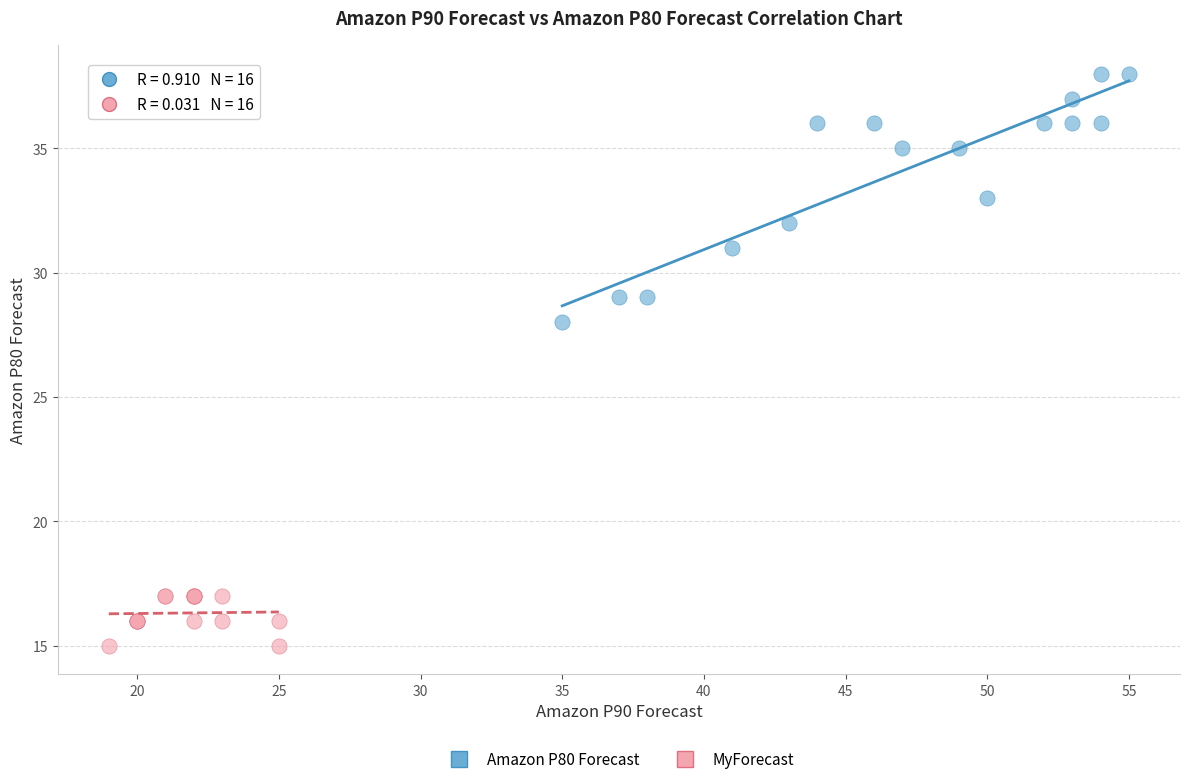

Which series contains the highest Y value?

Amazon P80 Forecast